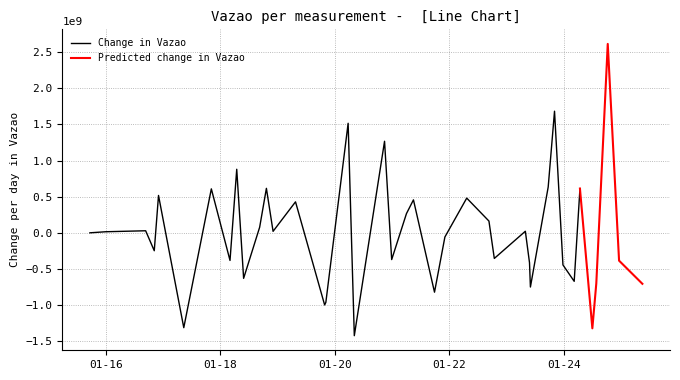

What is the ratio of the value at 2024-01-25 09:00:38 to the value at 2024-01-18 19:18:41?

0.9